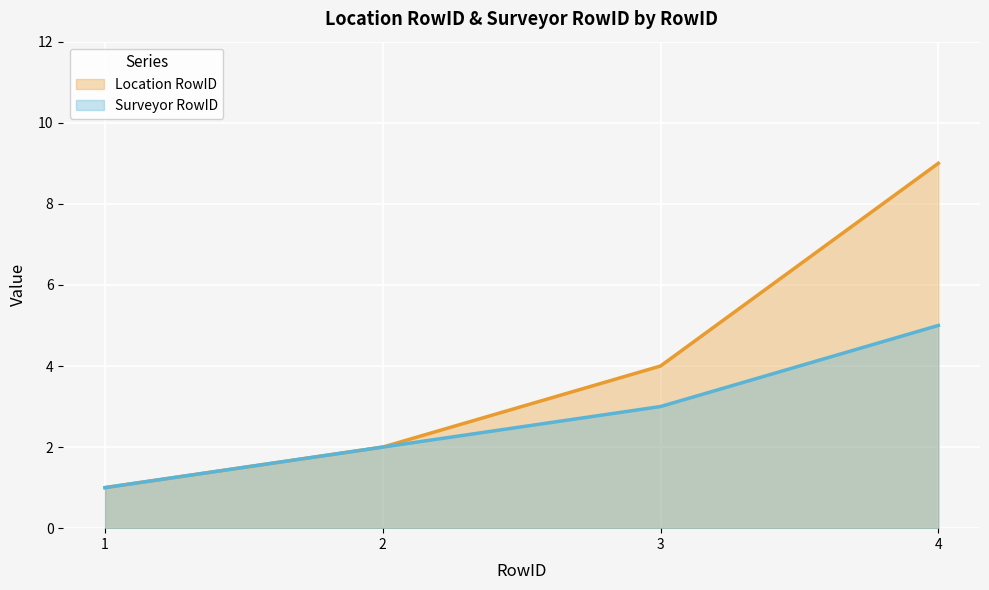

What is the sum of the Location RowID values at 2 and 1?

3